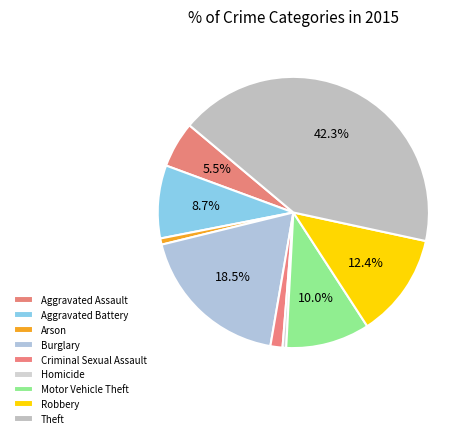

Is it true that Criminal Sexual Assault is 12% of the pie?

False